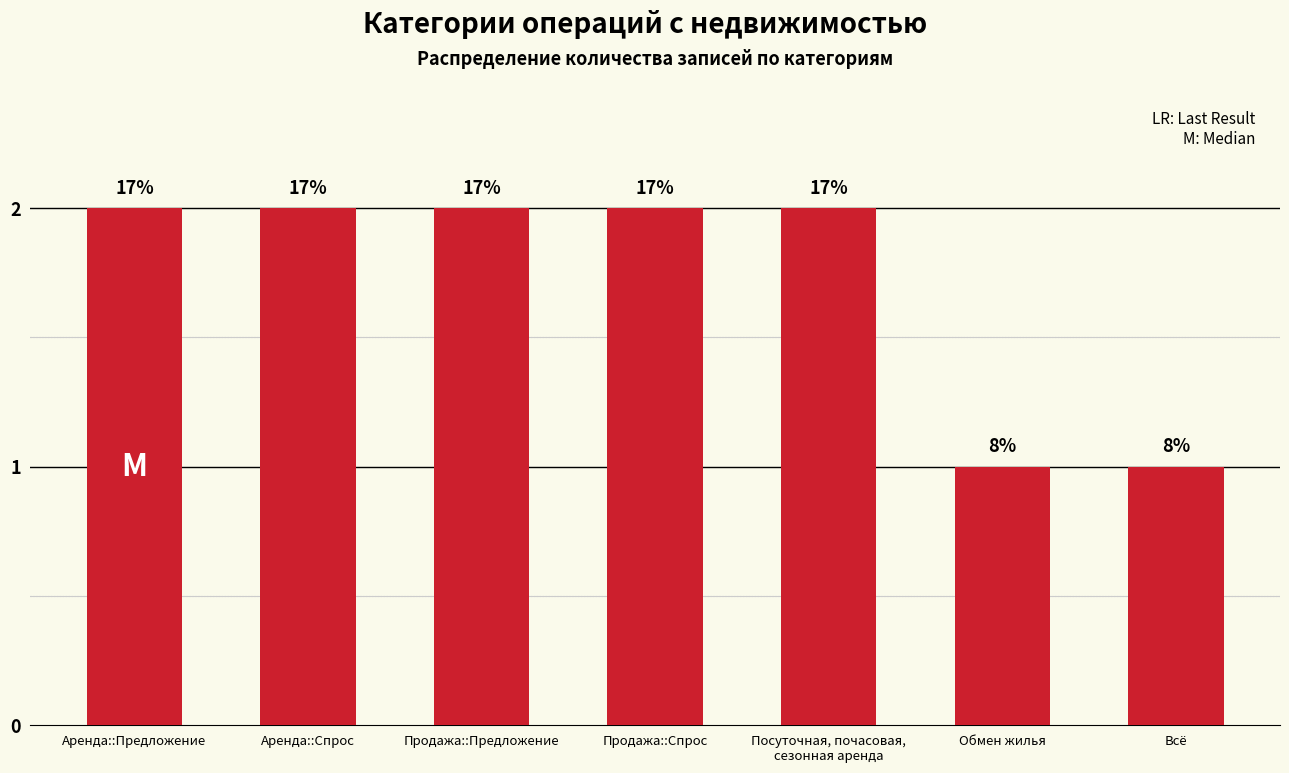

What is the minimum value shown in the chart?

1